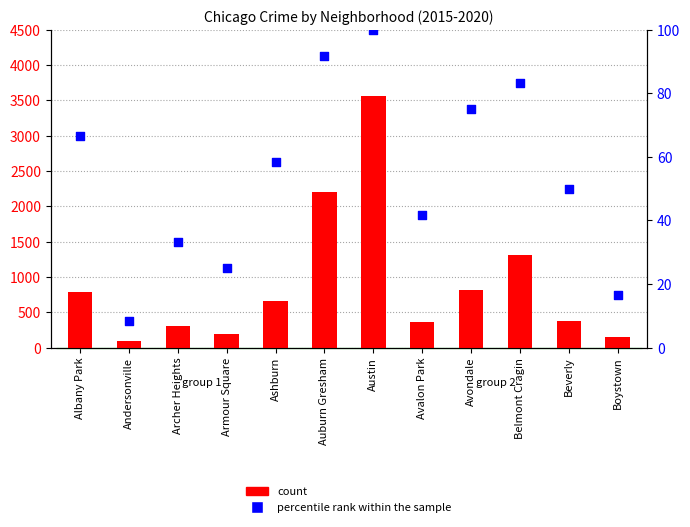

Which series has the largest Y range (max minus min)?

count